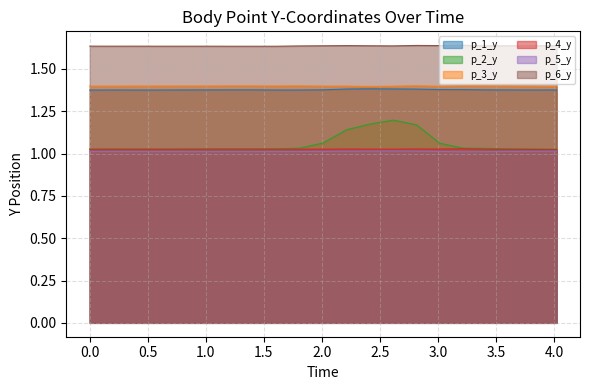

What is the label of the 16th point from the left?

3.0149455070495605